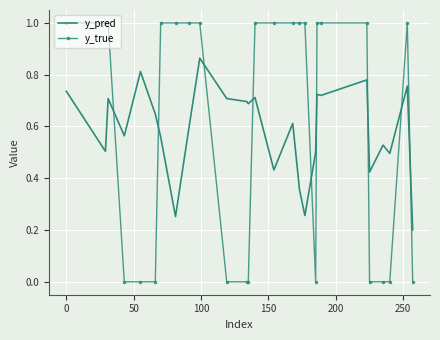

Which series has the largest range (max minus min)?

y_true